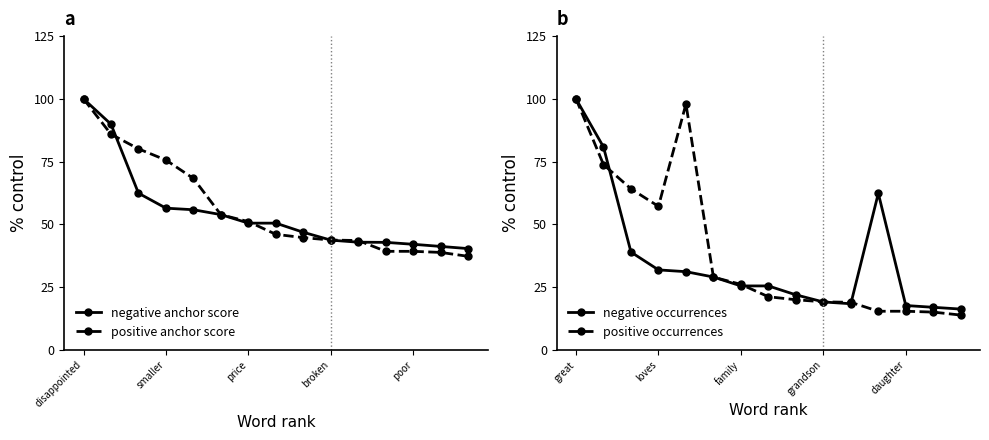

The negative anchor score series shows 68.2 at disappointed. True or false?

False